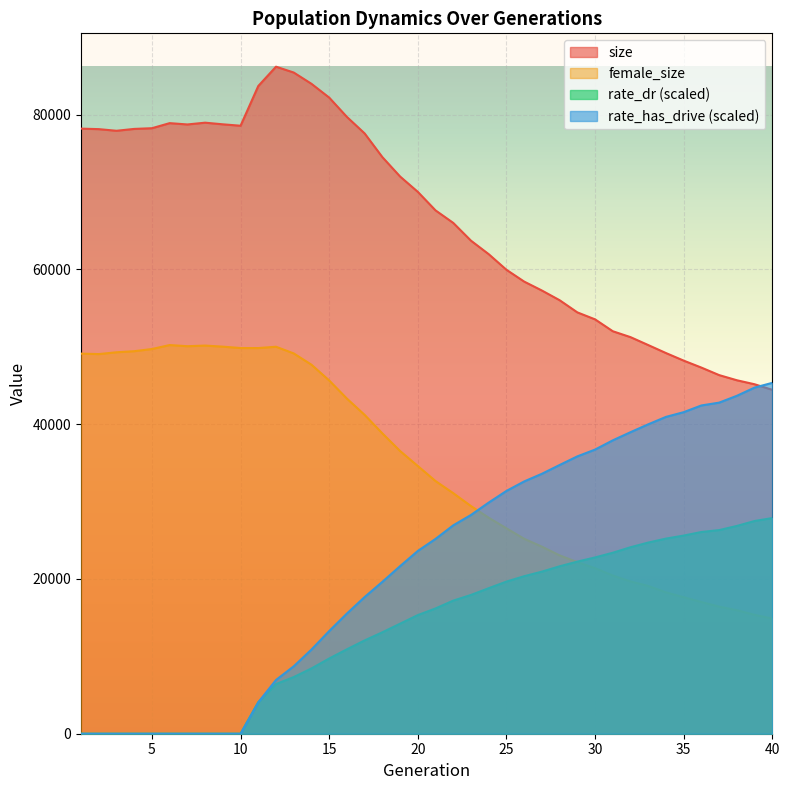

The value of rate_has_drive at 14 is 19351.1. True or false?

False